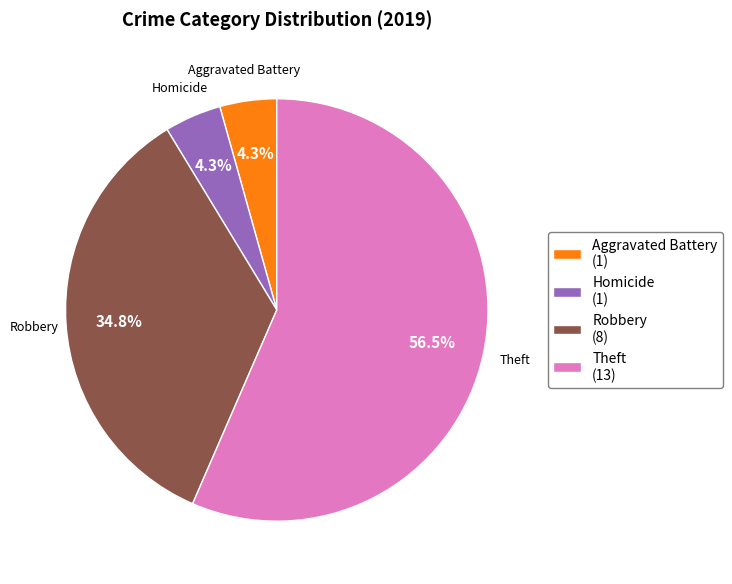

How many segments does this pie chart have?

4